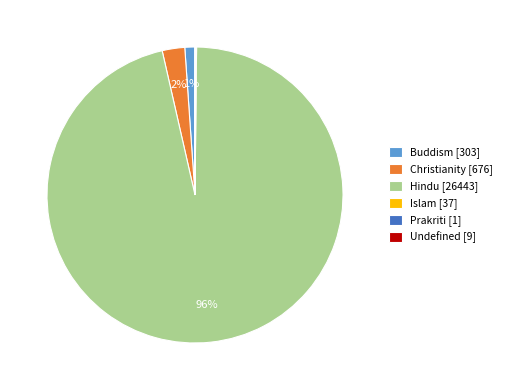

Which has a higher value, Christianity [676] or Hindu [26443]?

Hindu [26443]